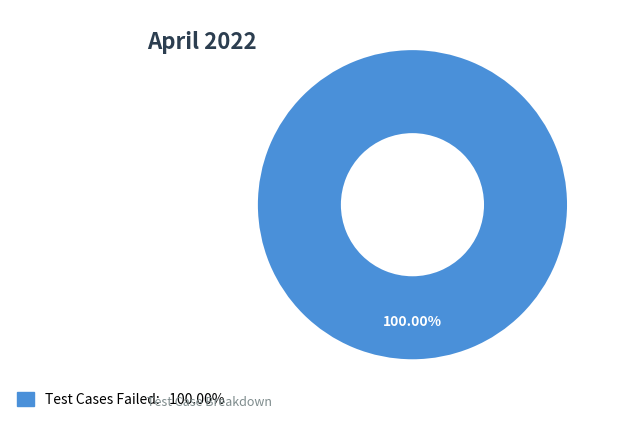

Is there a majority slice in this chart?

Yes